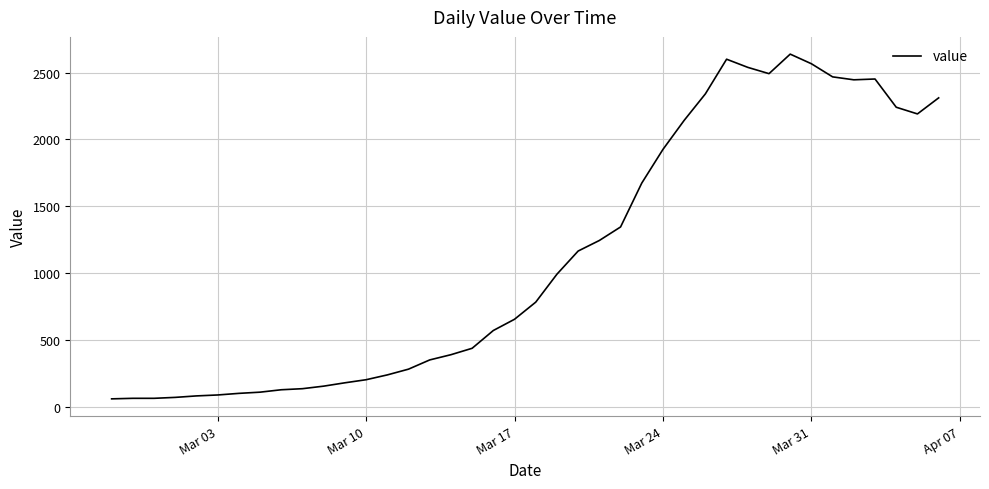

What is the difference between the maximum and minimum values?

2577